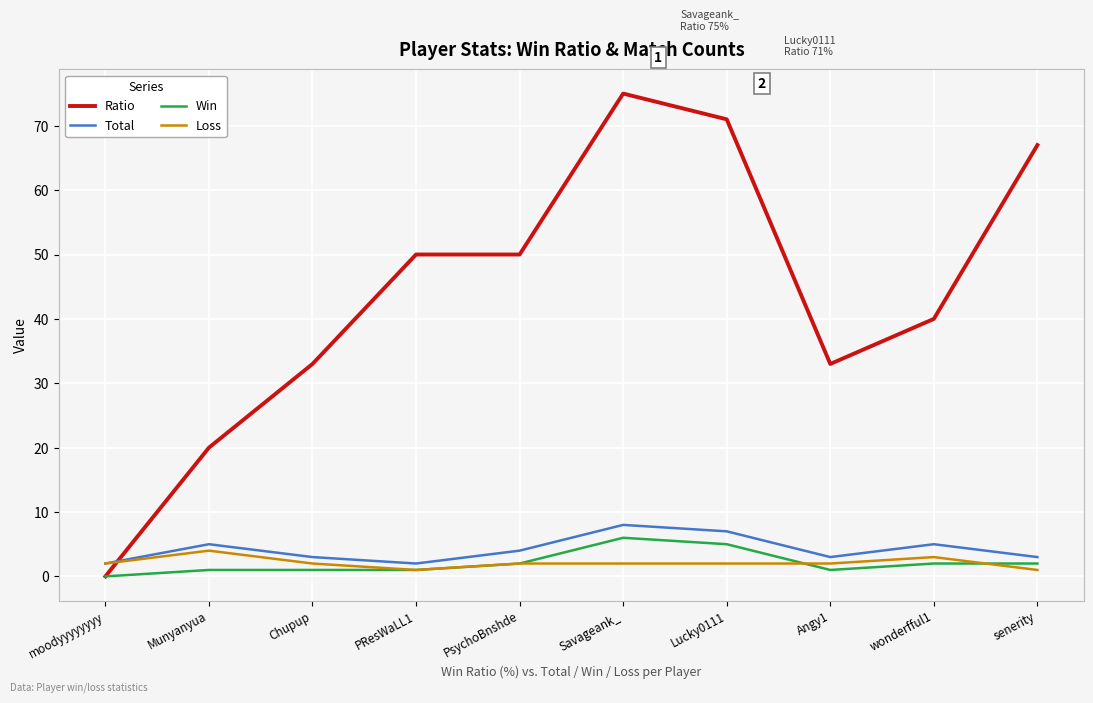

Which series has the largest total across all categories?

Ratio